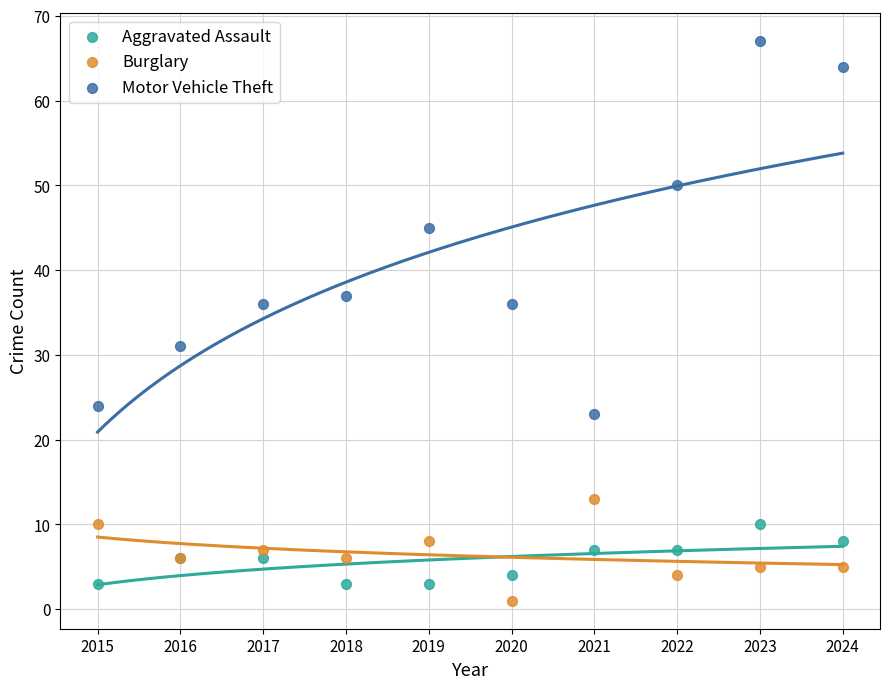

What are all the series names shown in the legend?

Aggravated Assault, Burglary, Motor Vehicle Theft